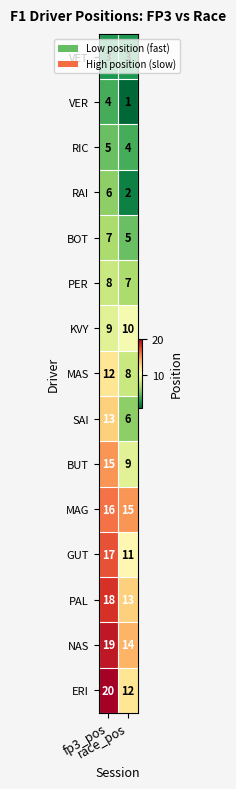

Which label corresponds to the smallest value in the chart?

race_pos